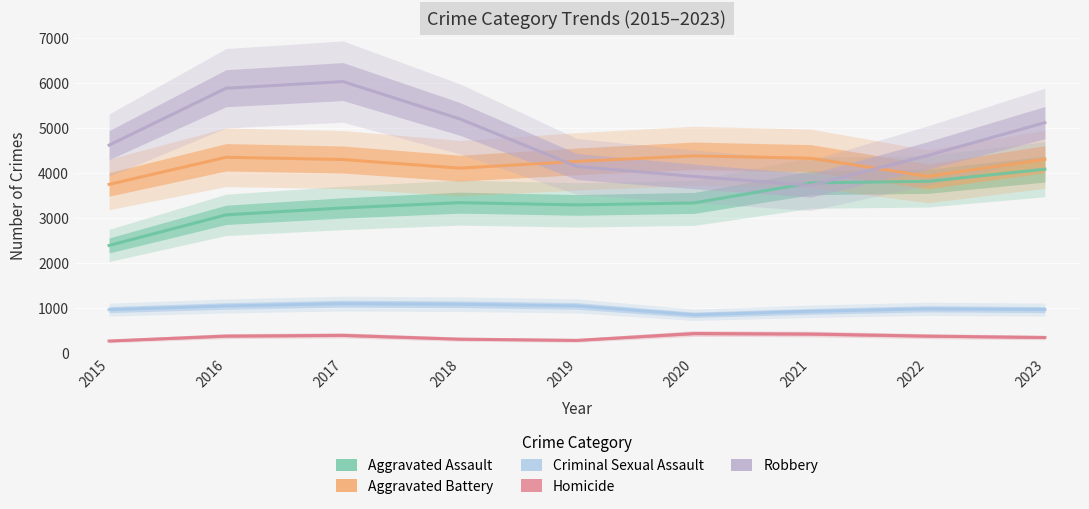

The Aggravated Battery series shows 4347 at 2016. True or false?

True